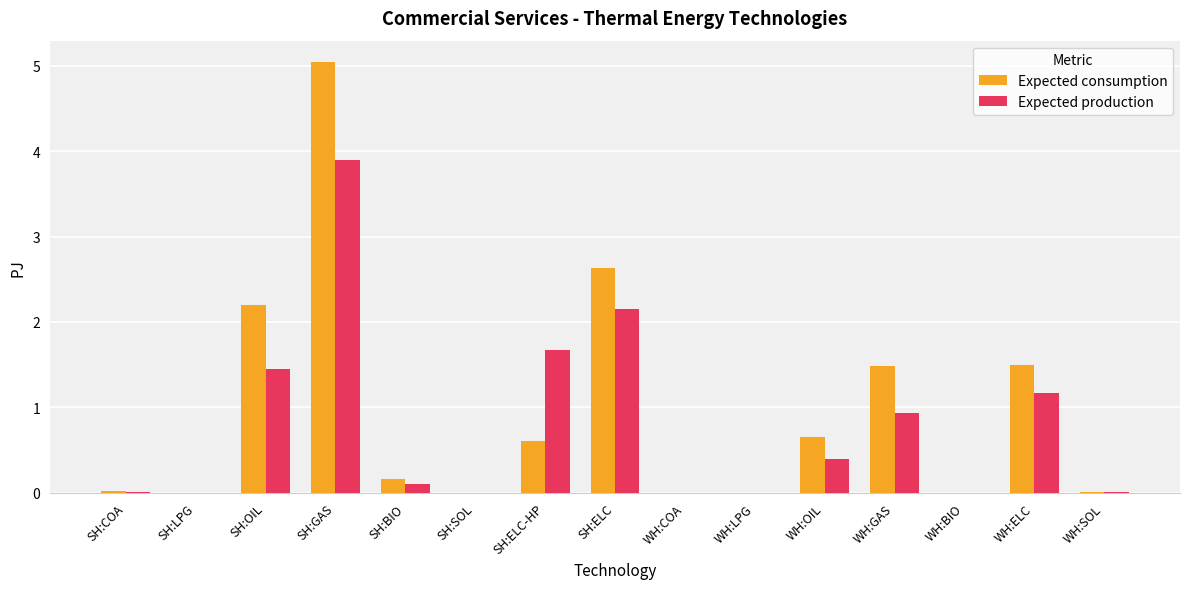

What is the sum of the Expected production values at SH:OIL and SH:ELC?

3.6